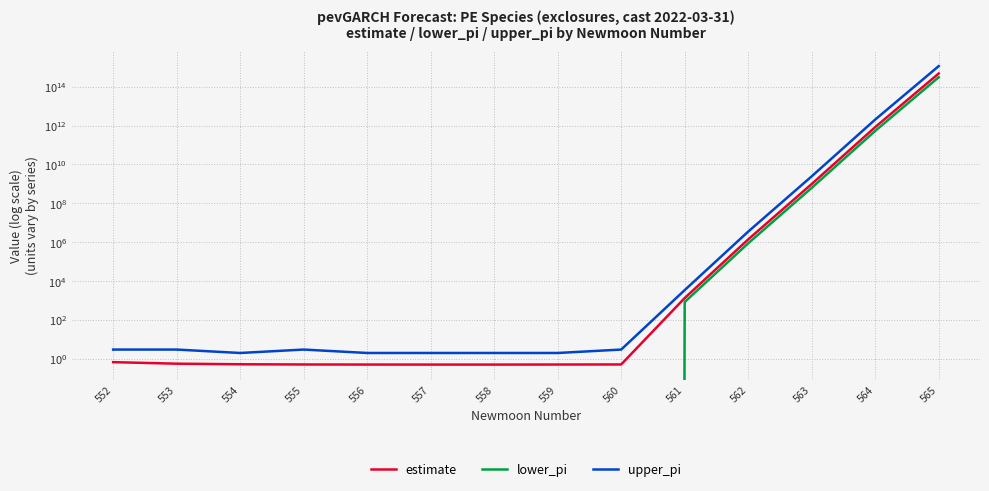

Which category has the lowest value across all series?

552